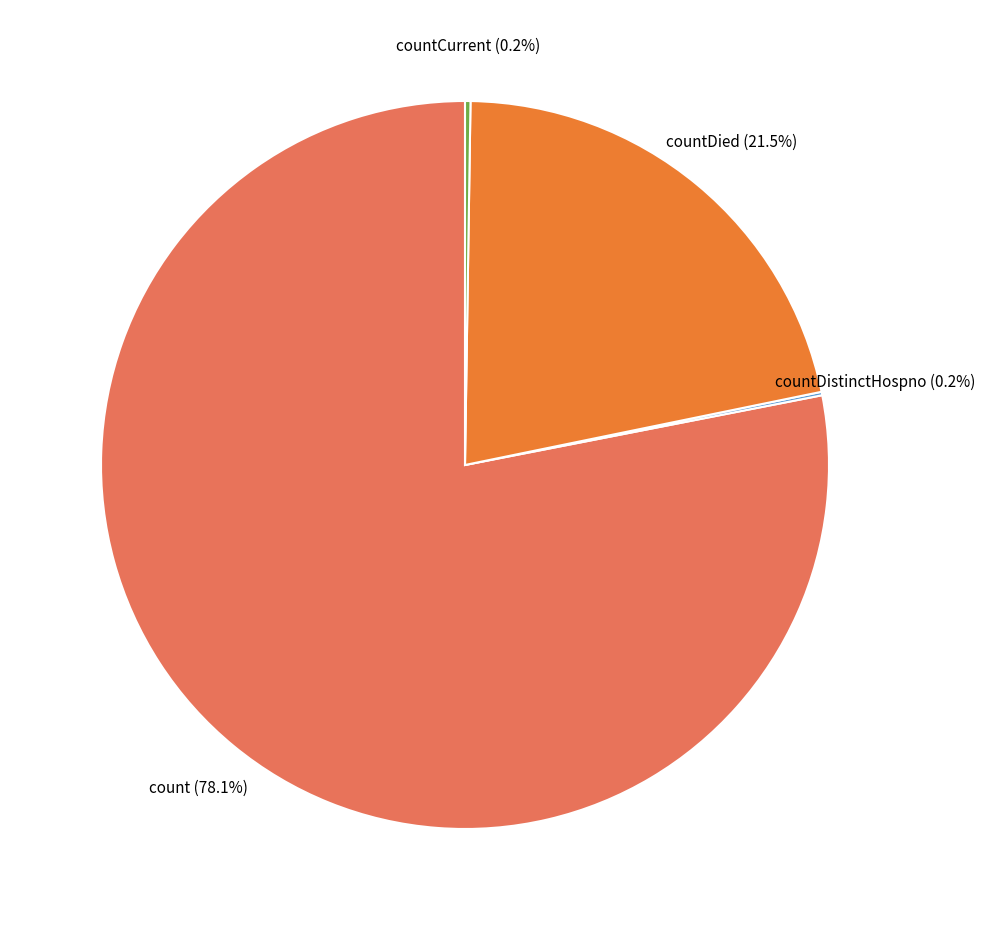

Is there any slice that represents more than half of the pie?

Yes